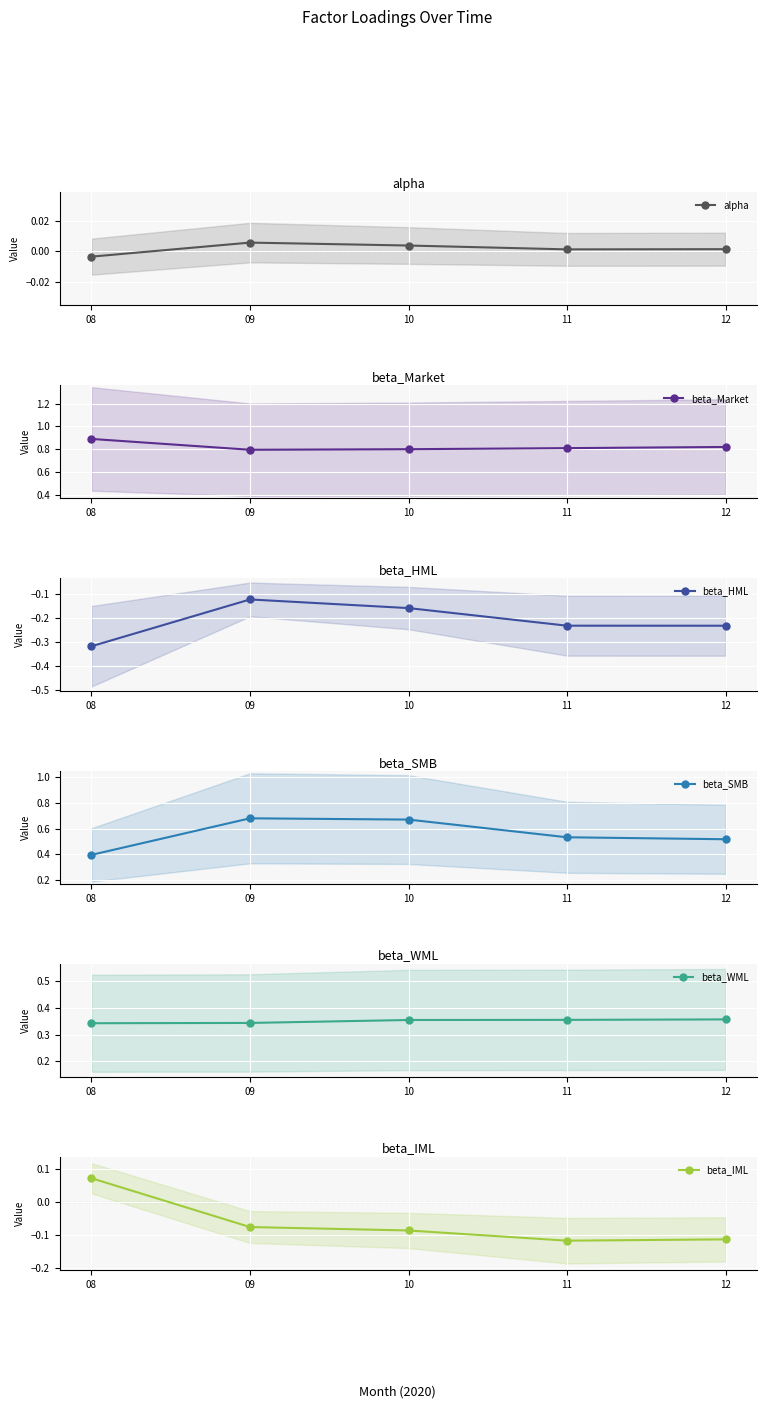

How many values in the alpha series are below 0?

1